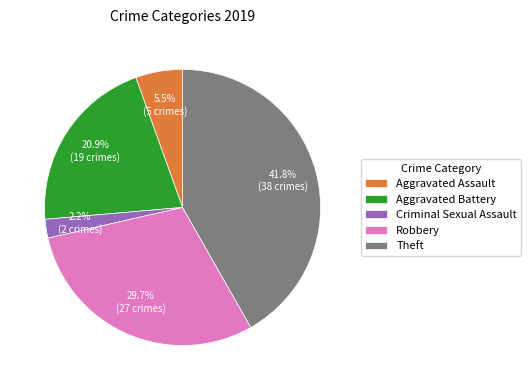

Rank the categories by value from lowest to highest.

Criminal Sexual Assault, Aggravated Assault, Aggravated Battery, Robbery, Theft